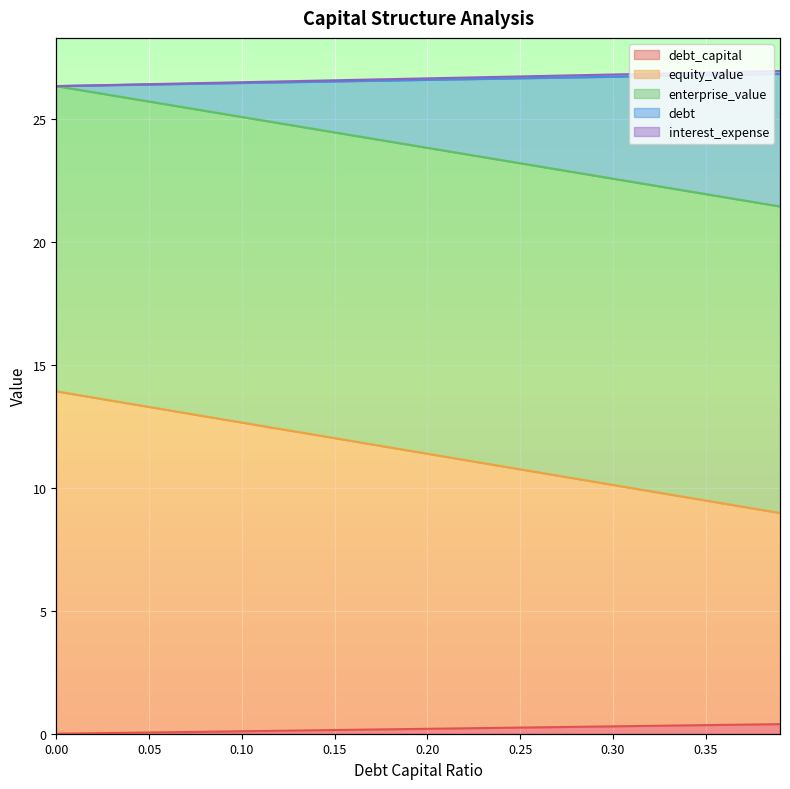

How many values in the equity_value series are below 11?

16